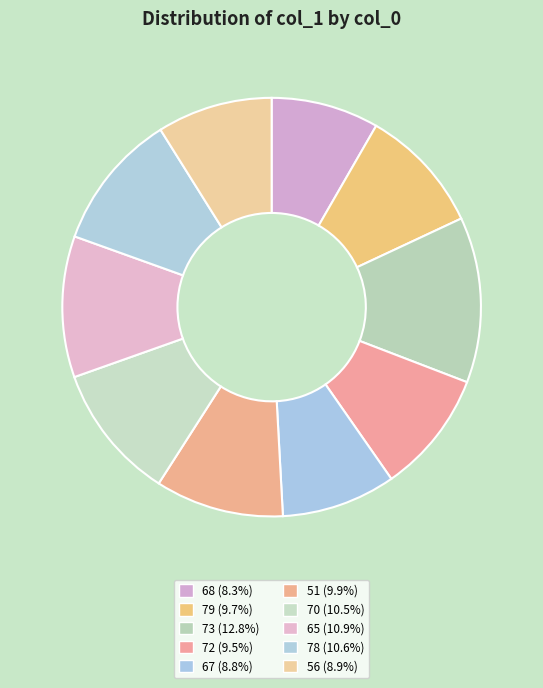

Do 78 and 79 together represent more than half of the pie?

No